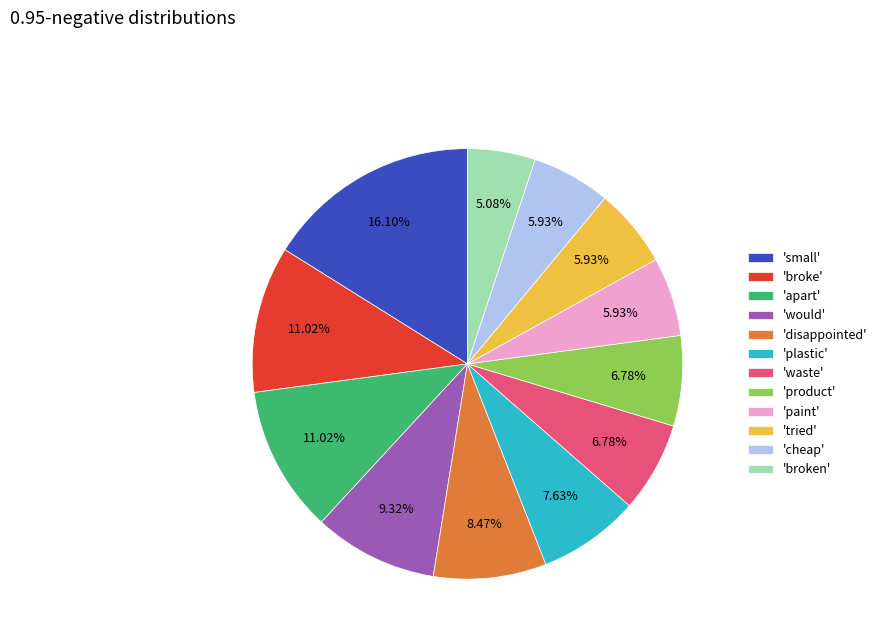

To the nearest percent, what is the average slice percentage?

8%